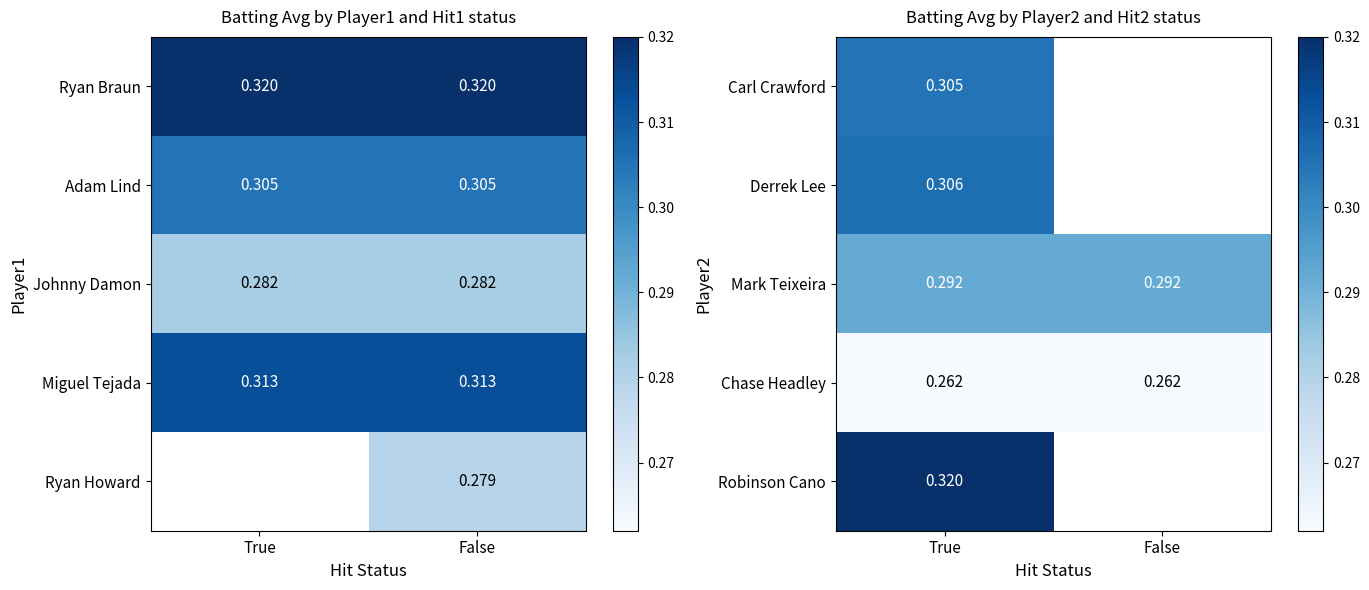

What is the spread (max minus min) of values at True?

0.1